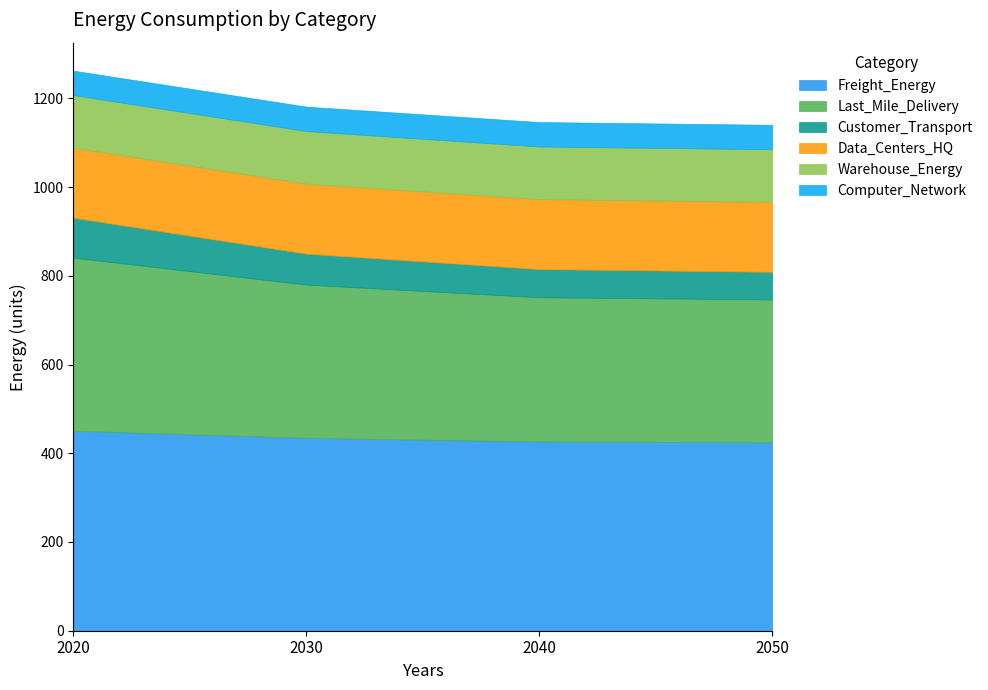

List the labels in order of Customer_Transport value, largest first.

2020, 2030, 2040, 2050